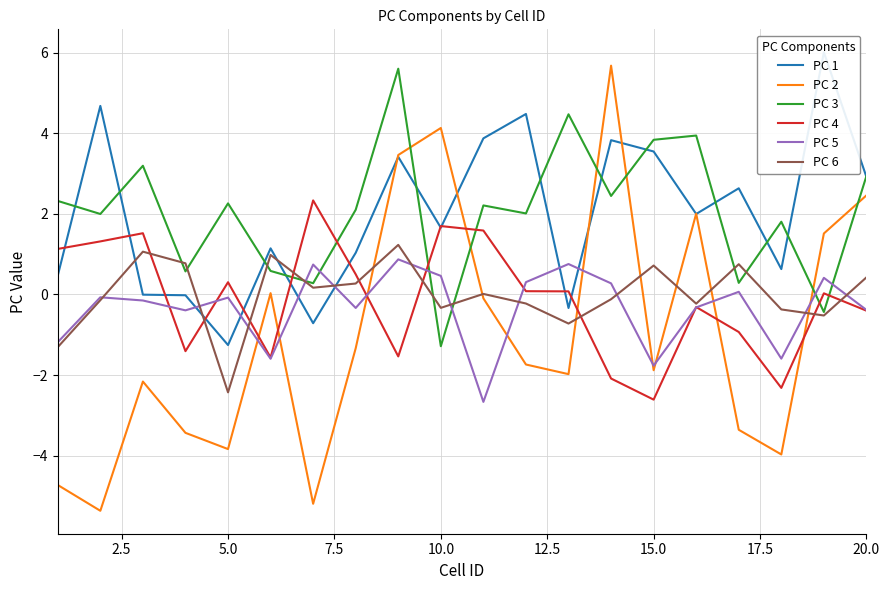

Which series ends up on top after the final intersection of PC 5 and PC 2?

PC 2